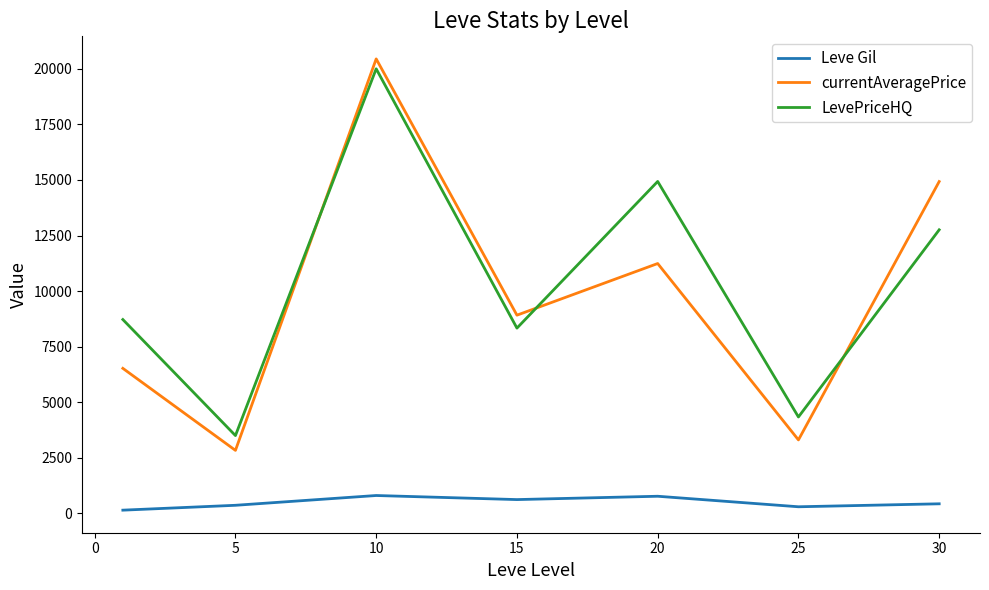

What is the difference between the maximum and minimum values in the Leve Gil series?

659.2